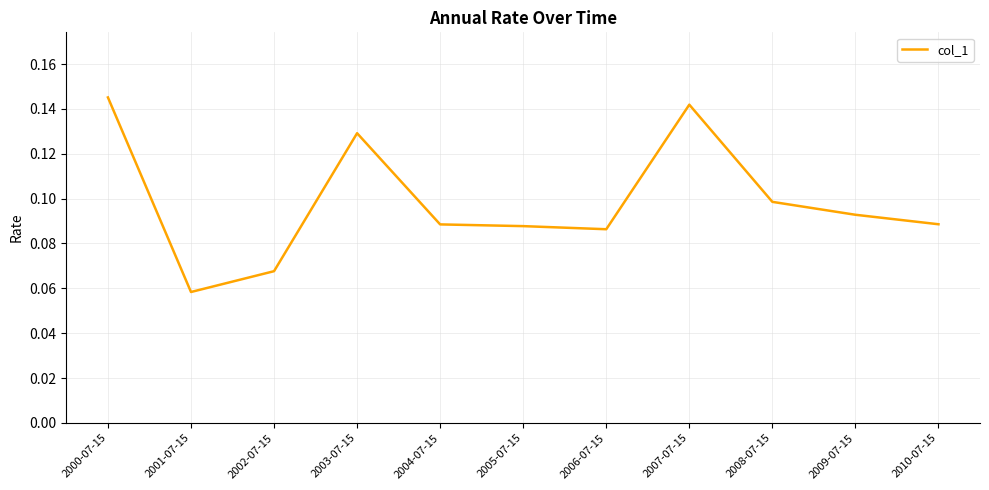

Count the number of categories in the chart.

11